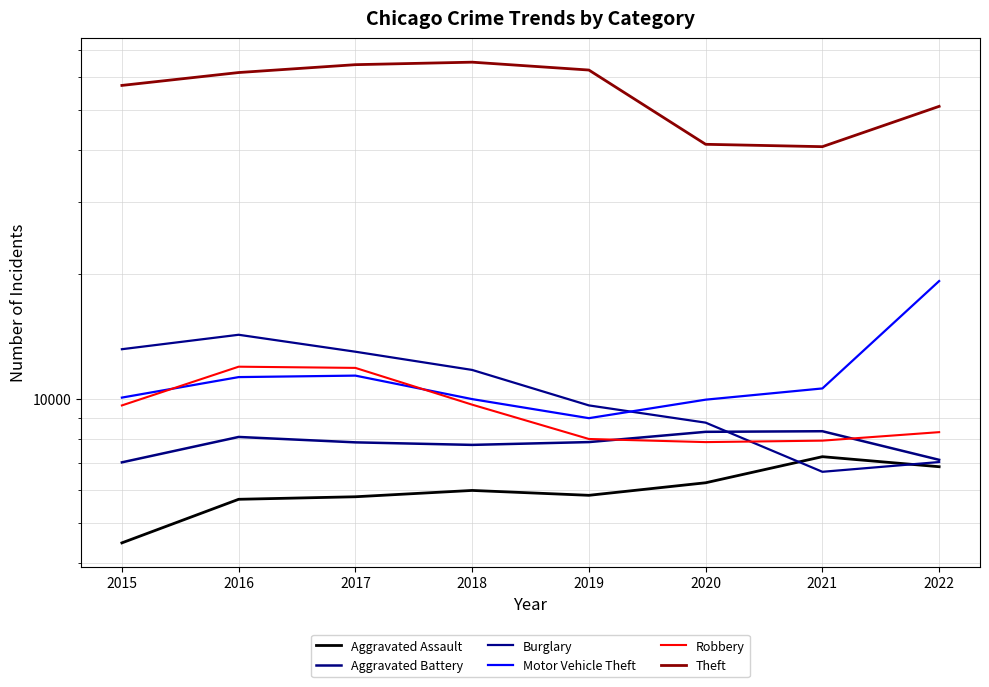

Is it true that Aggravated Assault equals 6849 at 2022?

True